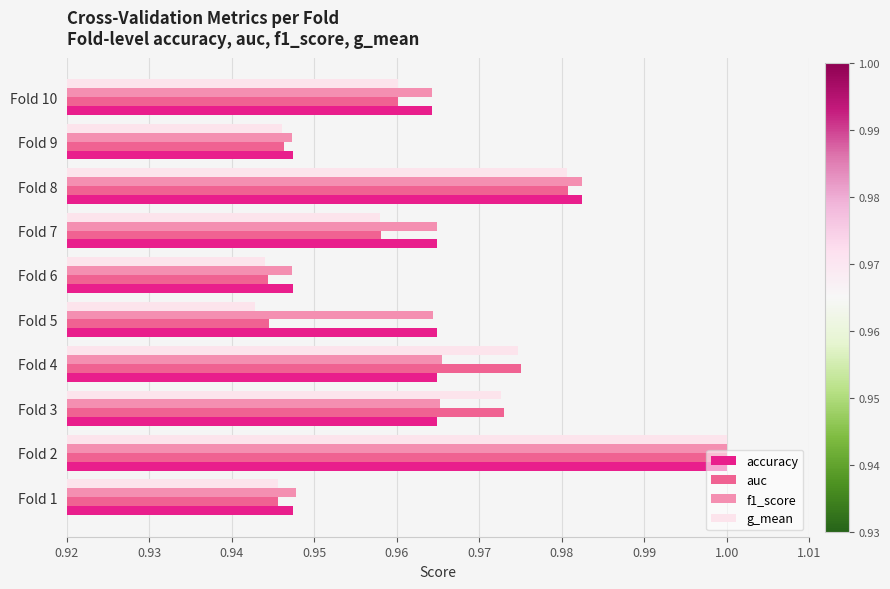

Which series has the largest range (max minus min)?

g_mean